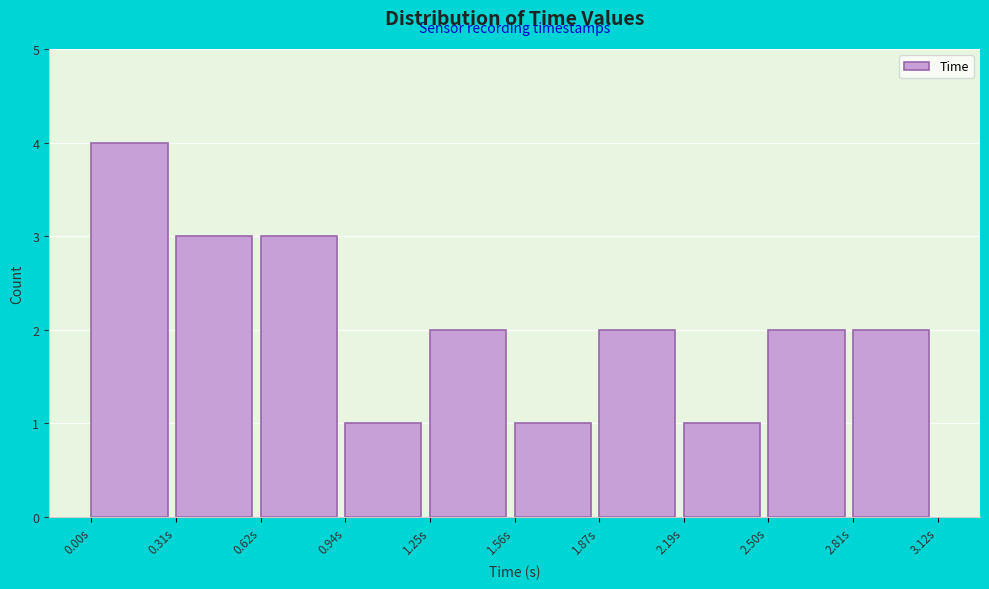

How tall is the bar that spans 2.80 to 3.10 on the x-axis? Neither the bar edges nor the heights are printed on the chart, so give them approximately, as read against the axes.

2